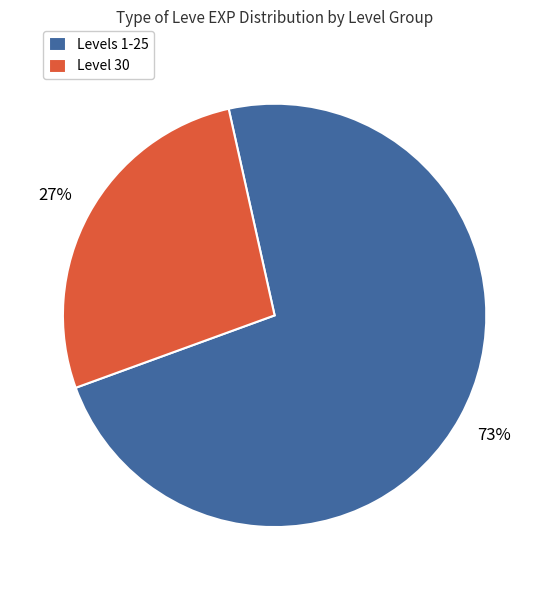

Which category has the biggest portion of the pie?

Levels 1-25